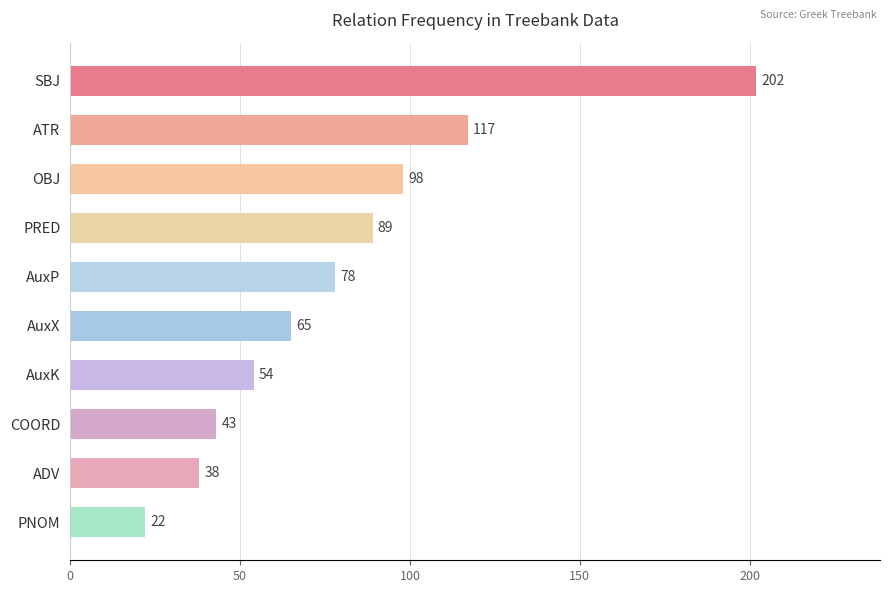

Does the chart contain any negative values?

No